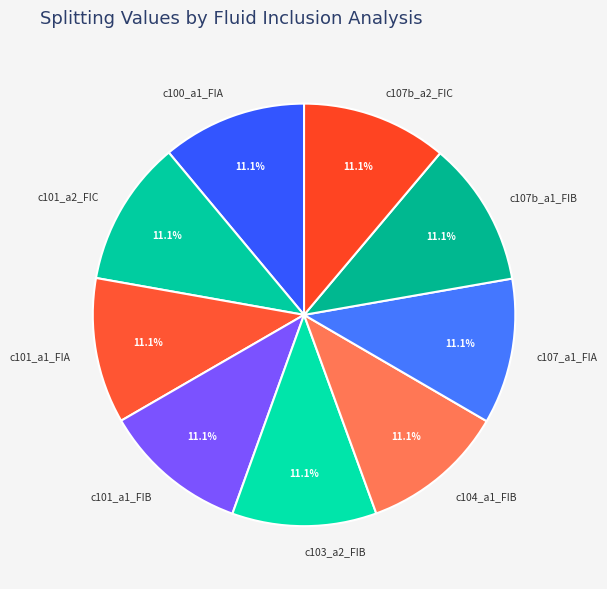

Does c103_a2_FIB represent more than half of the total?

No